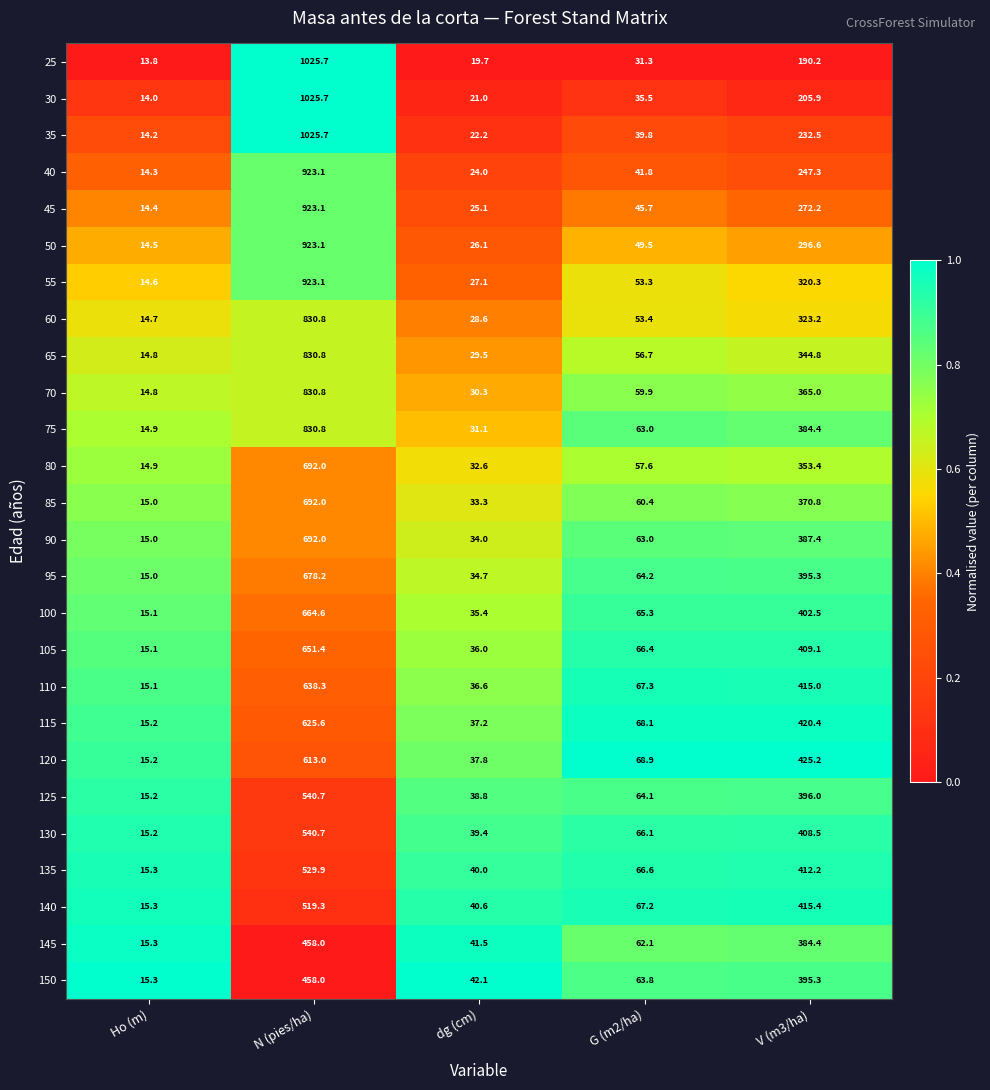

Which series has the largest total across all categories?

55